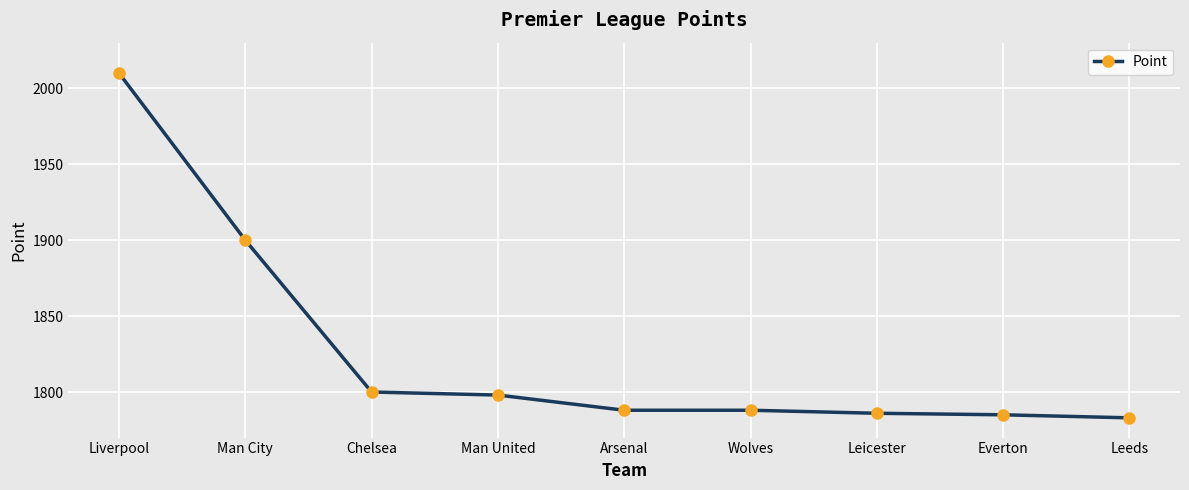

What is the minimum value shown in the chart?

1783